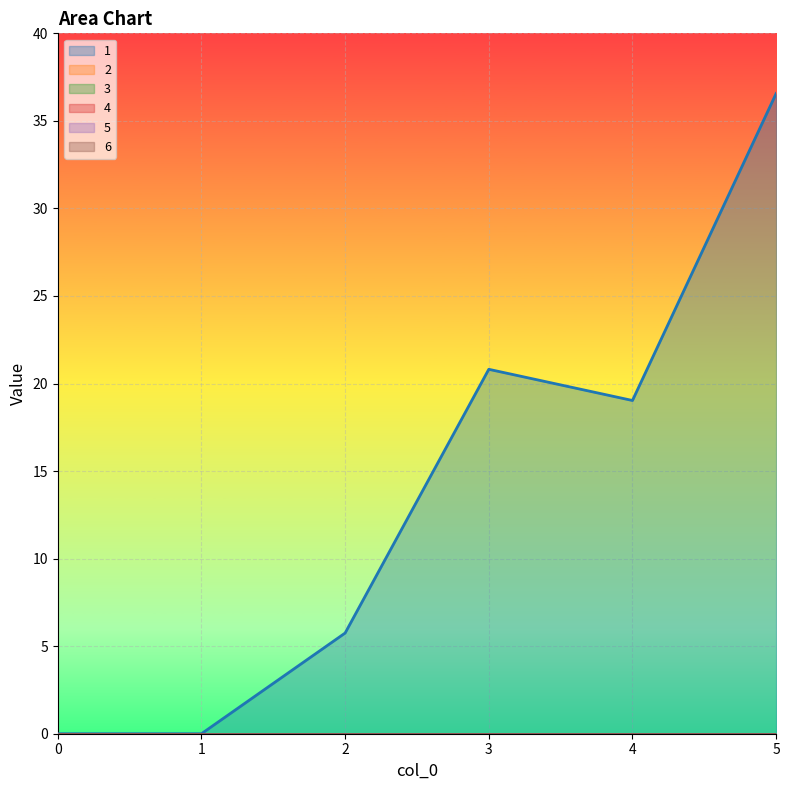

At which category does the chart reach its peak across all series?

5